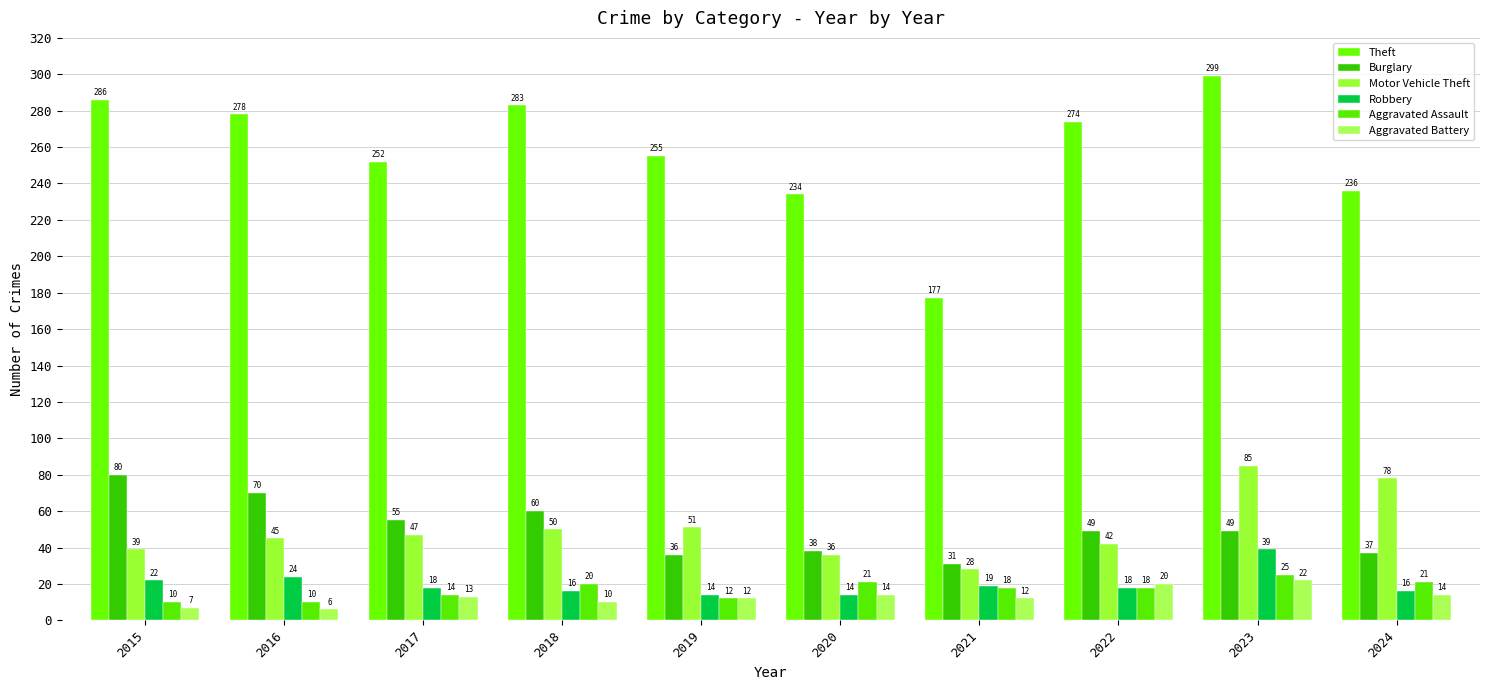

Between 2016 and 2017, which is larger?

2016